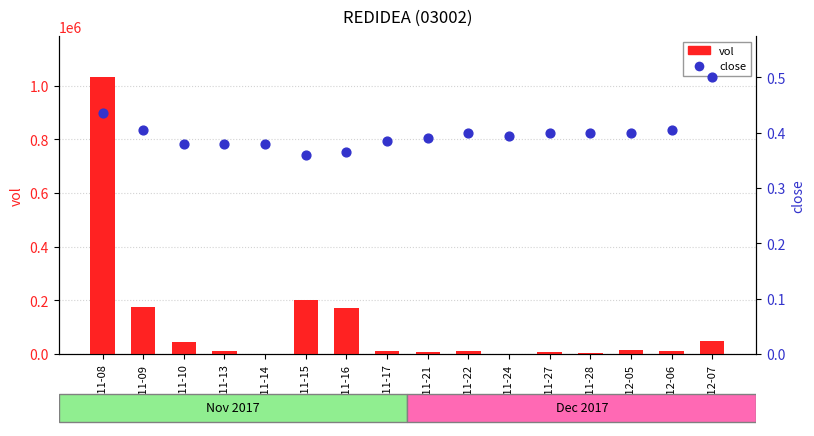

What are all the series names shown in the legend?

vol, close